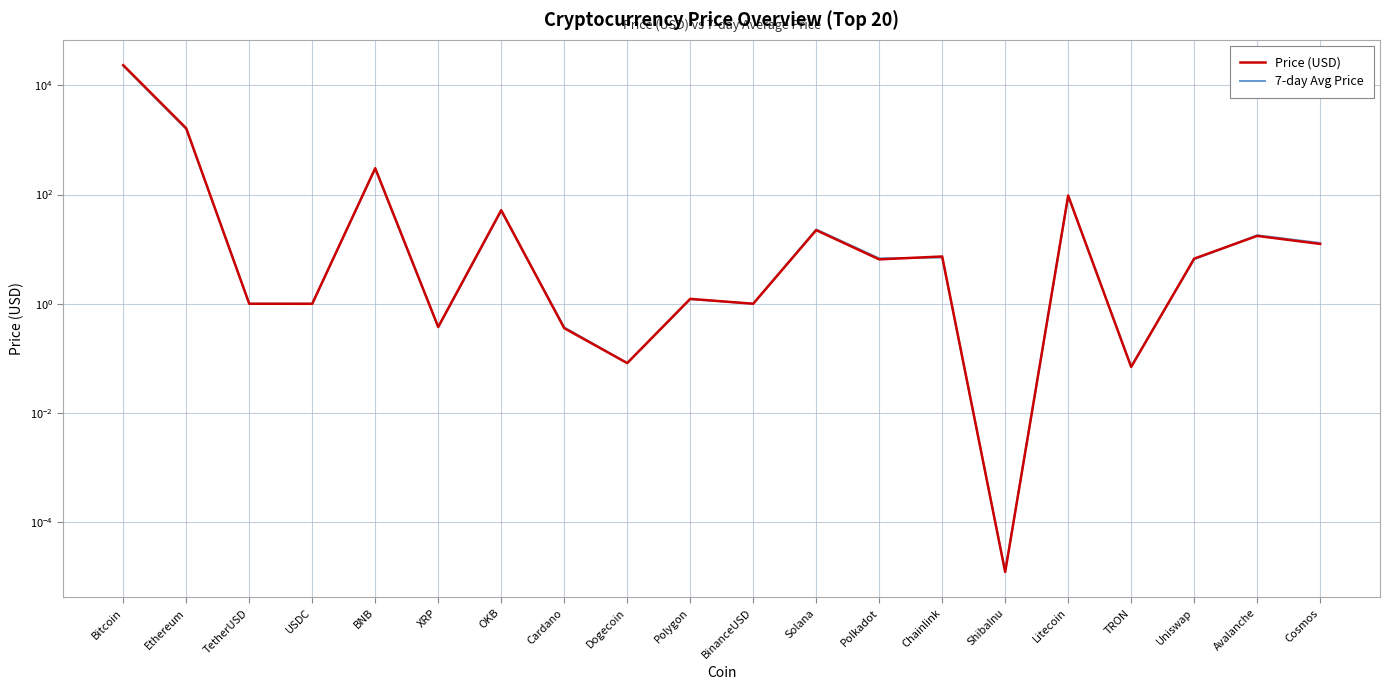

Reading left to right, extract all data points from this chart.

Price (USD): 23374.7	1632.8	1.0	1.0	303.4	0.4	51.6	0.4	0.1	1.2	1.0	22.3	6.5	7.3	0.0	95.8	0.1	6.7	17.5	12.5
7-day Avg Price: 22800.0	1580.0	1.0	1.0	298.0	0.4	50.0	0.4	0.1	1.2	1.0	23.0	6.8	7.0	0.0	93.0	0.1	6.5	18.0	13.0